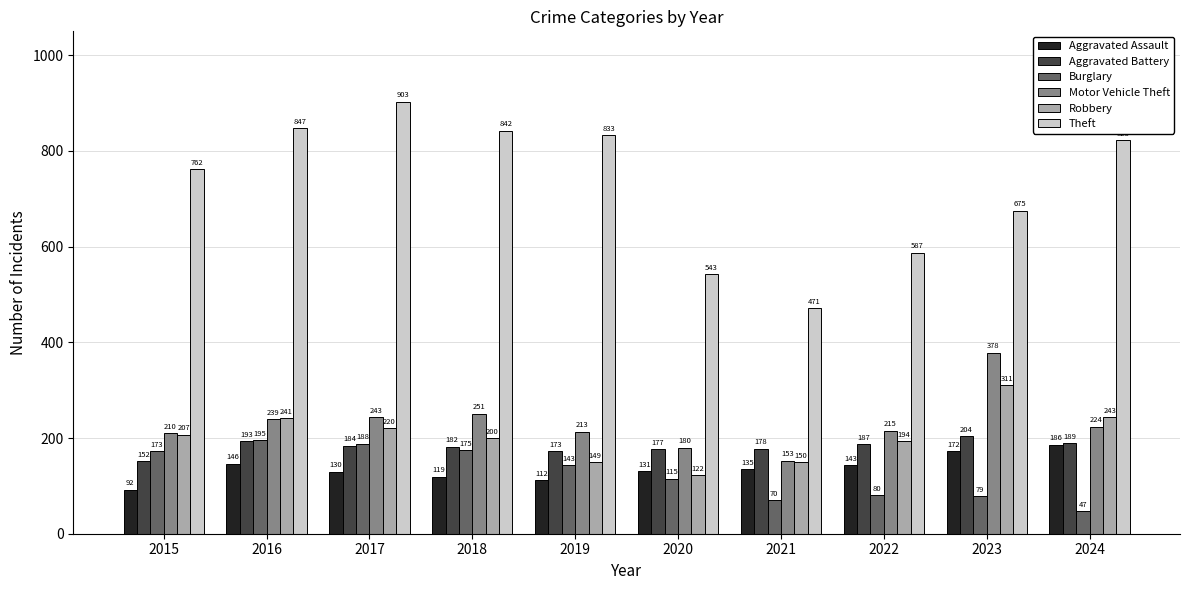

What is the minimum value shown in the chart?

47